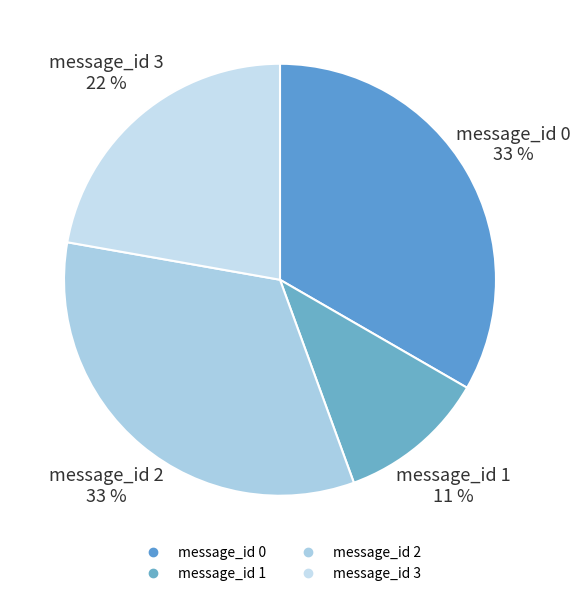

Count the number of slices in the pie.

4